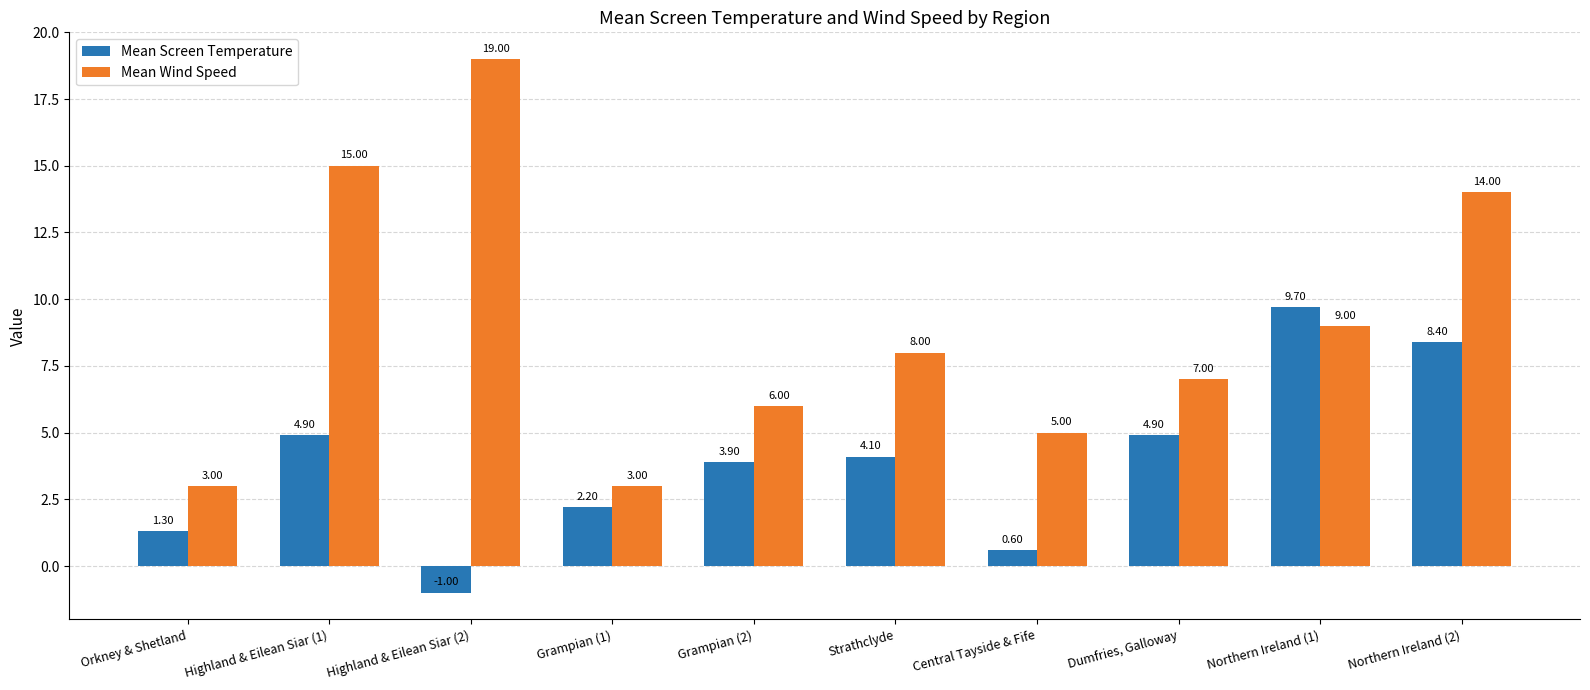

Which series has the largest range (max minus min)?

Mean Wind Speed